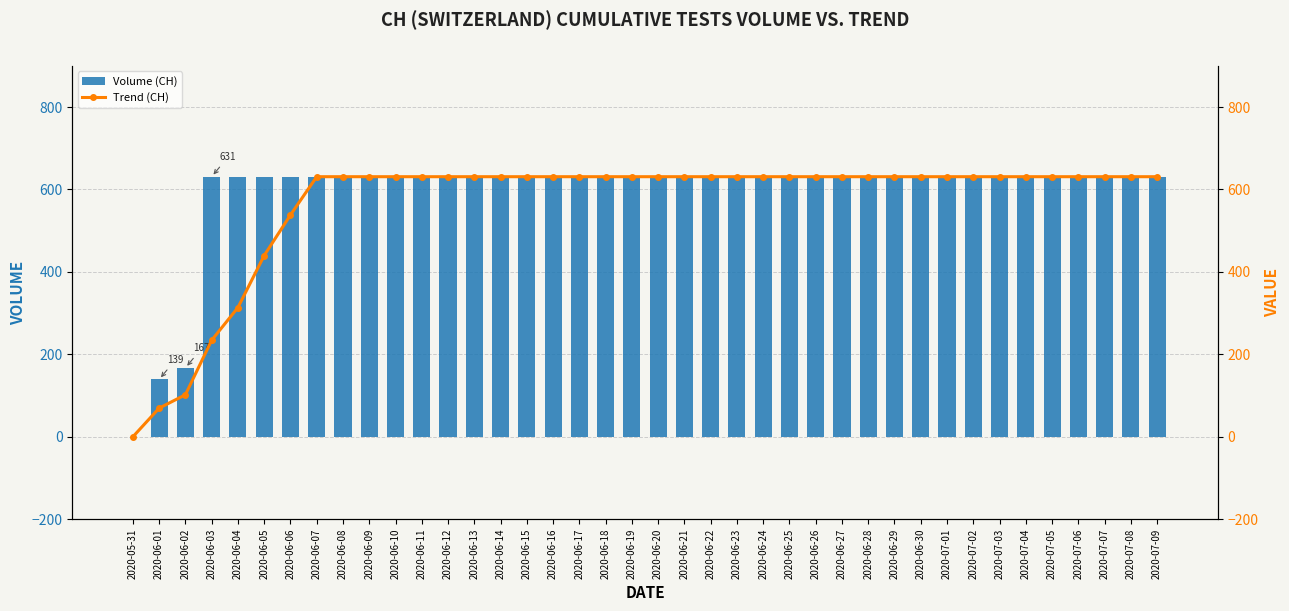

What is the difference between the maximum and minimum values in the Trend (CH) series?

631.0